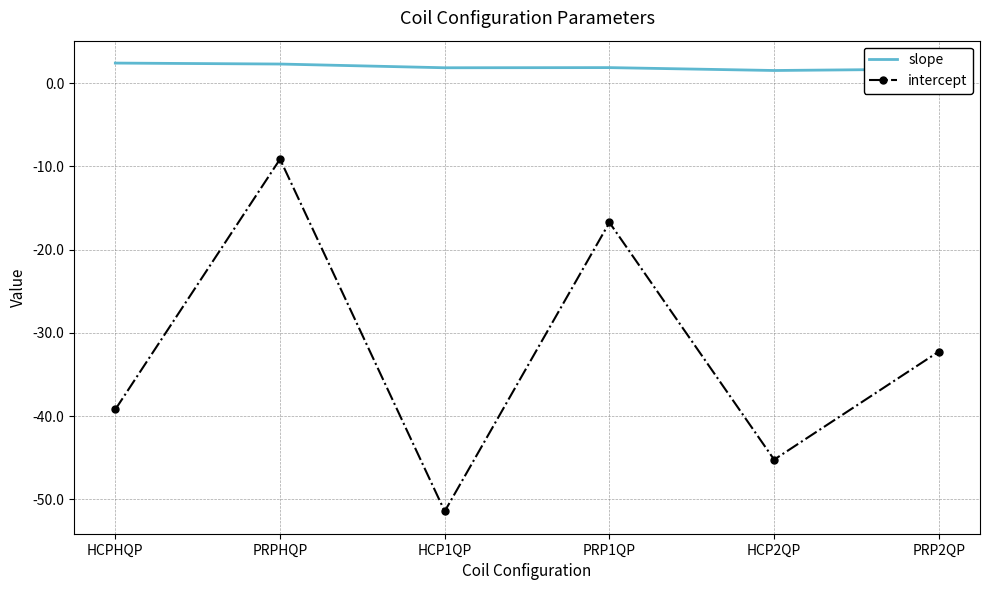

What is the total value across all series at HCPHQP?

-36.8